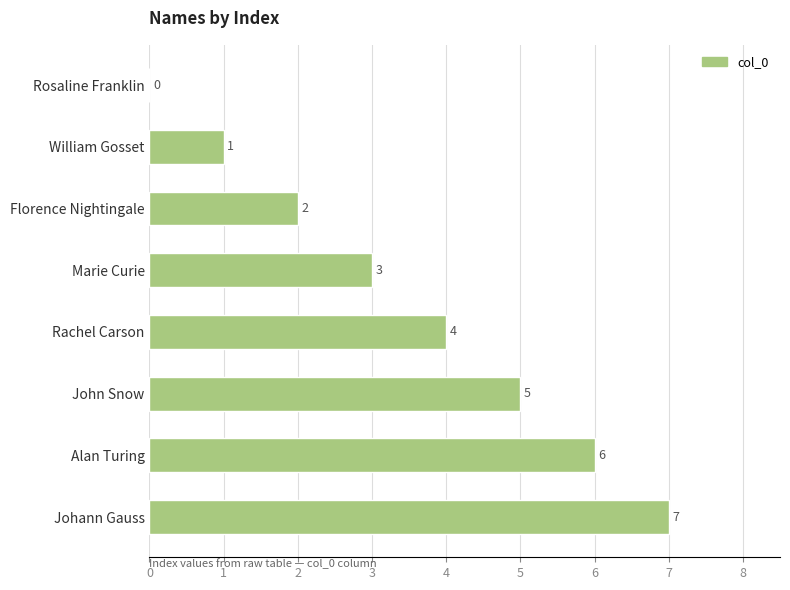

What is the change in value from Alan Turing to Florence Nightingale?

-4